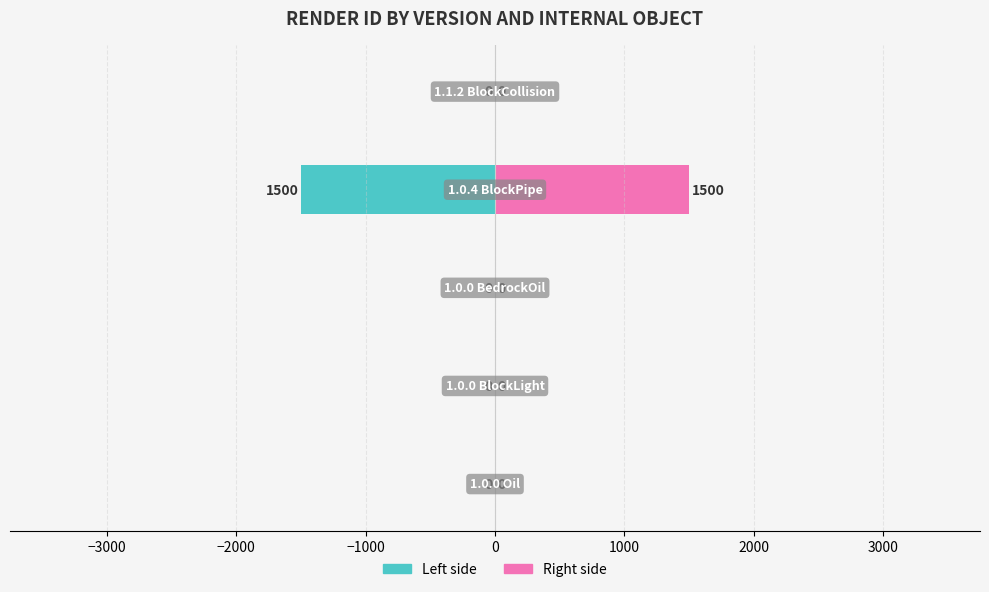

Does the chart contain any negative values?

Yes